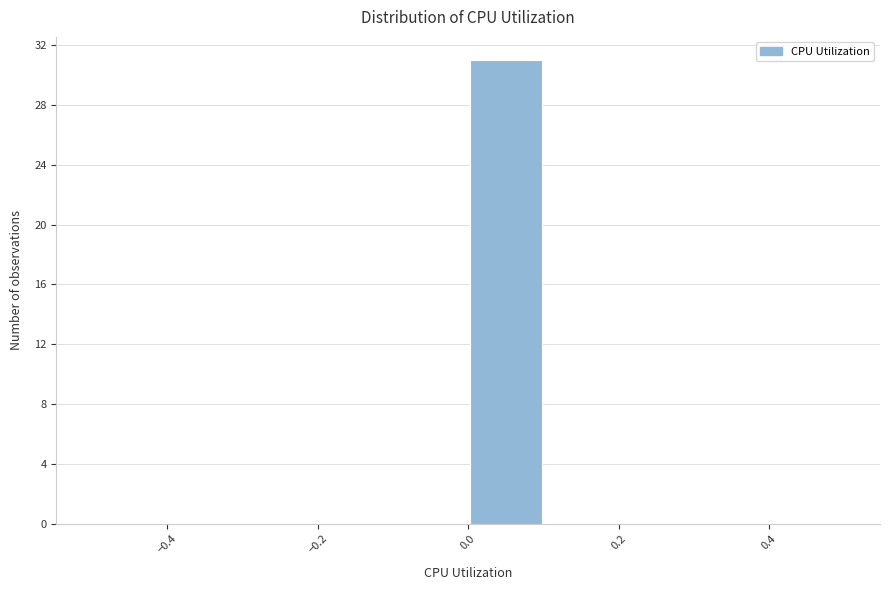

Which range on the x-axis has the tallest bar?

0.0 to 0.1